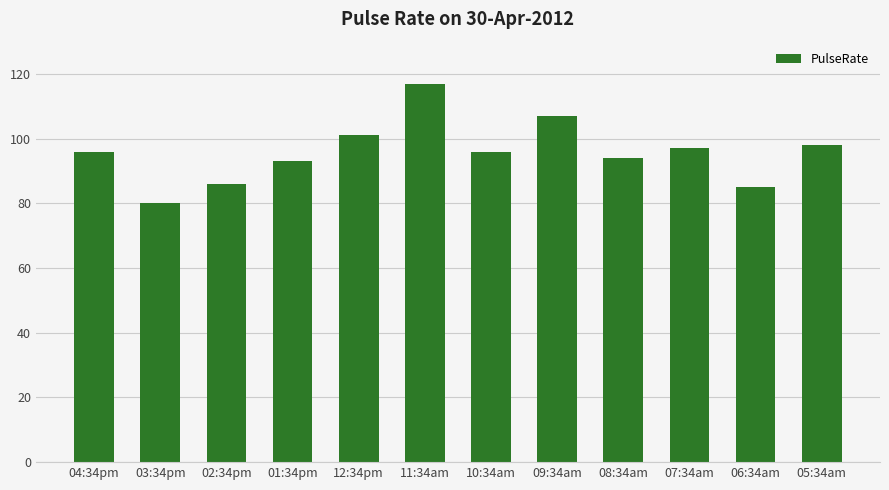

Reading left to right, what are all the values shown in this chart?

04:34pm=96	03:34pm=80	02:34pm=86	01:34pm=93	12:34pm=101	11:34am=117	10:34am=96	09:34am=107	08:34am=94	07:34am=97	06:34am=85	05:34am=98